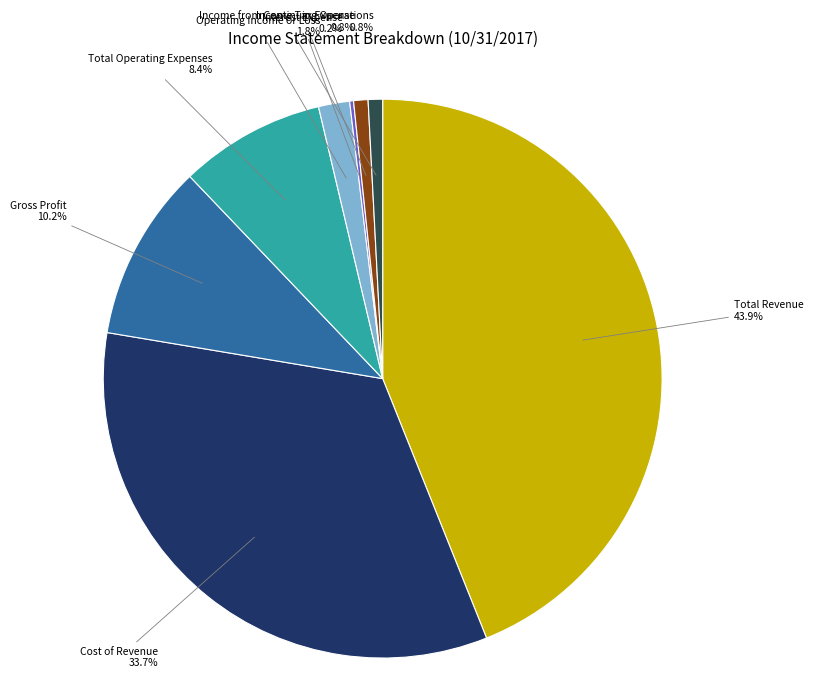

Is there any slice that represents more than half of the pie?

No